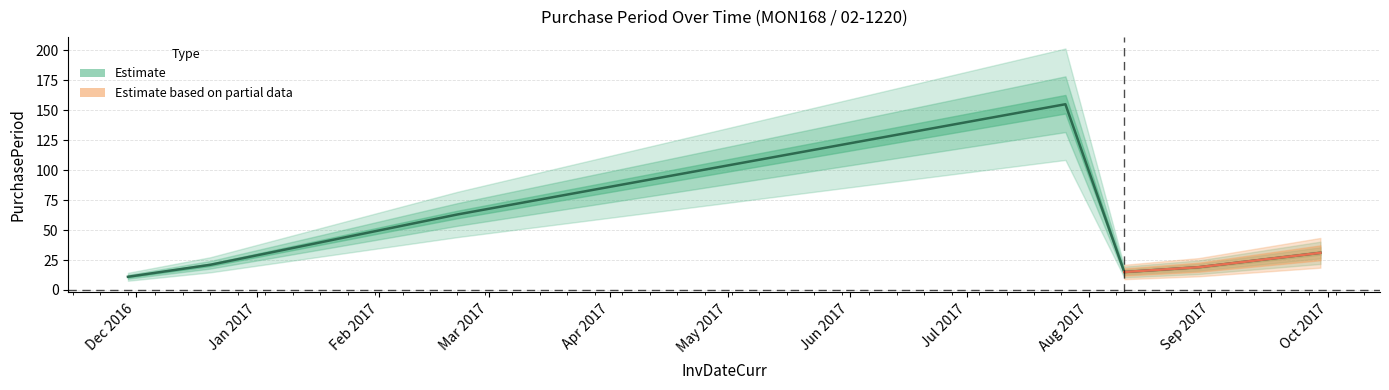

Reading left to right, transcribe all the data shown in this chart.

2016-11-29=11	2016-12-20=21	2017-02-21=63	2017-07-26=155	2017-08-10=15	2017-08-29=19	2017-09-29=31